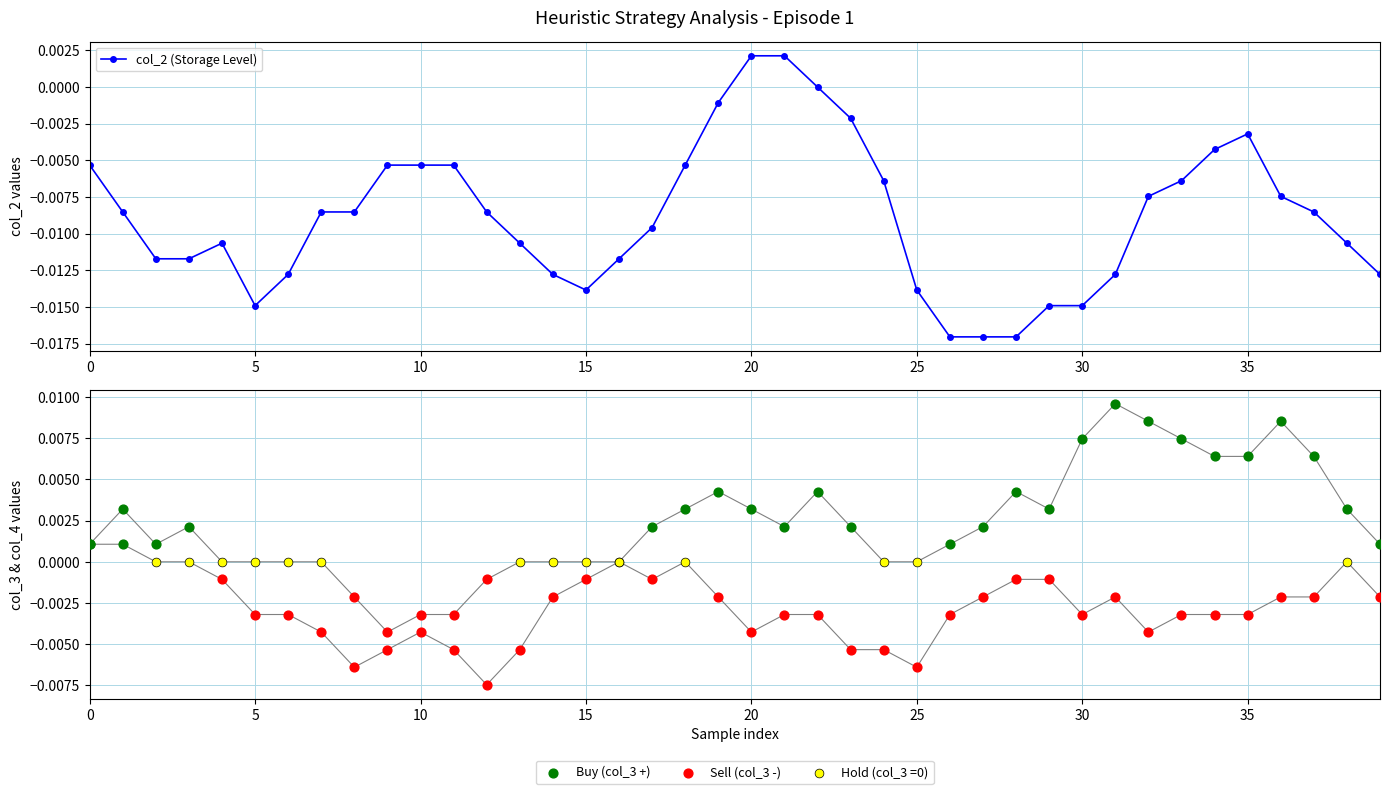

Which series has the largest total across all categories?

col_3